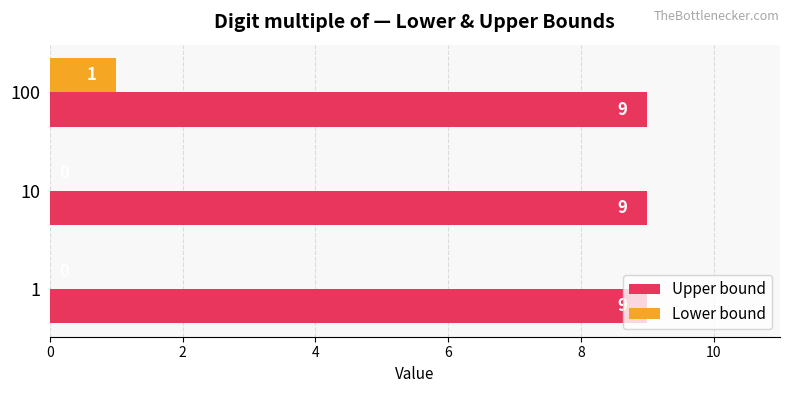

Is it true that Upper bound equals 2 at 1?

False